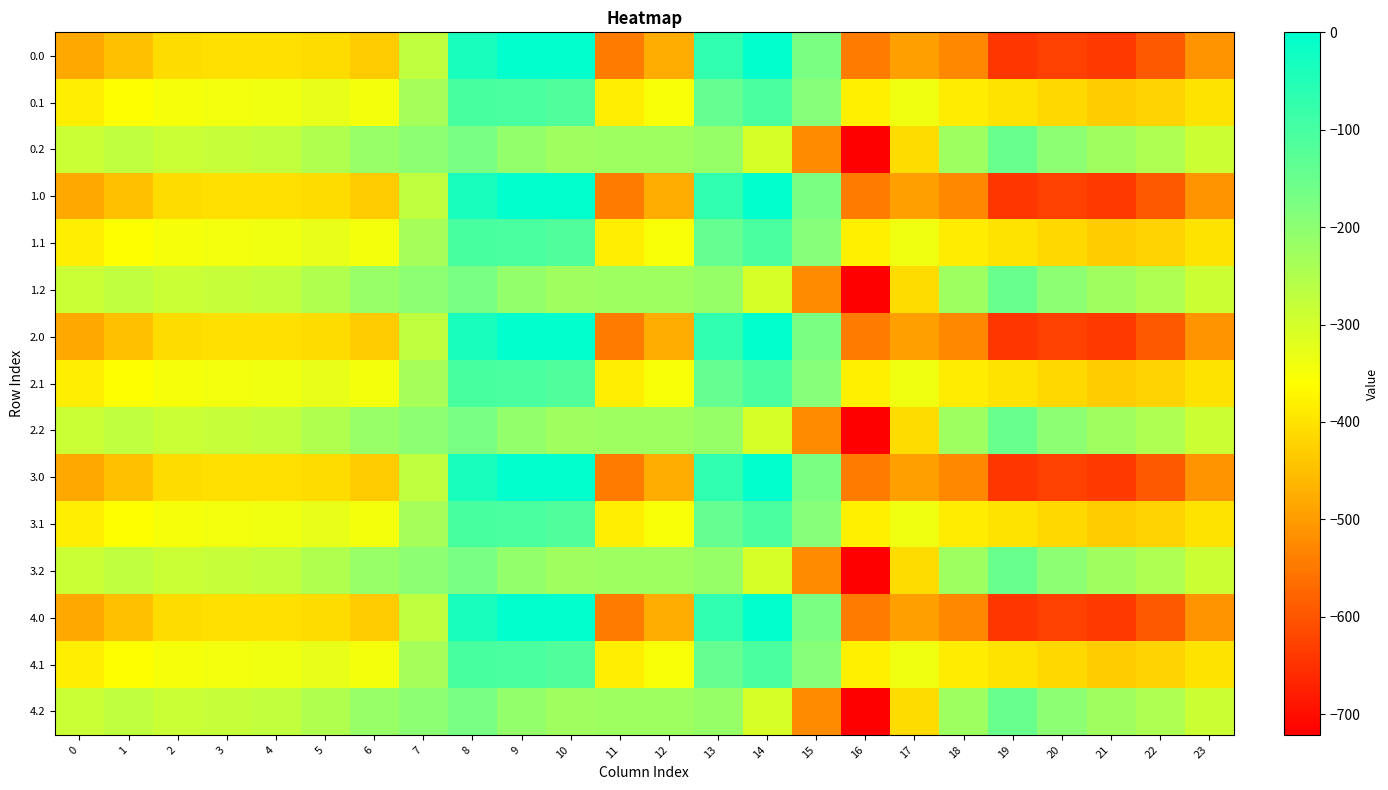

Reading left to right, extract all data points from this chart.

0.0: 0=-482.0	1=-449.5	2=-410.3	3=-404.4	4=-404.9	5=-410.8	6=-435.0	7=-270.7	8=-35.0	9=0.0	10=0.0	11=-544.3	12=-477.2	13=-70.2	14=-0.3	15=-172.8	16=-545.4	17=-493.8	18=-529.6	19=-644.5	20=-629.9	21=-638.4	22=-592.3	23=-511.3
0.1: 0=-384.6	1=-361.1	2=-347.9	3=-342.7	4=-339.6	5=-329.5	6=-345.2	7=-234.9	8=-102.3	9=-104.8	10=-114.0	11=-384.7	12=-350.8	13=-141.2	14=-105.5	15=-190.4	16=-380.5	17=-340.1	18=-388.5	19=-399.7	20=-414.5	21=-432.4	22=-419.9	23=-399.4
0.2: 0=-287.1	1=-272.7	2=-285.5	3=-281.0	4=-274.4	5=-248.1	6=-216.4	7=-199.0	8=-169.5	9=-209.6	10=-228.0	11=-225.2	12=-224.3	13=-212.2	14=-301.9	15=-522.2	16=-721.2	17=-409.5	18=-223.1	19=-151.1	20=-199.2	21=-226.4	22=-247.4	23=-287.5
1.0: 0=-482.0	1=-449.5	2=-410.3	3=-404.4	4=-404.9	5=-410.8	6=-435.0	7=-270.7	8=-35.0	9=0.0	10=0.0	11=-544.3	12=-477.2	13=-70.2	14=-0.3	15=-172.8	16=-545.4	17=-493.8	18=-529.6	19=-644.5	20=-629.9	21=-638.4	22=-592.3	23=-511.3
1.1: 0=-384.6	1=-361.1	2=-347.9	3=-342.7	4=-339.6	5=-329.5	6=-345.2	7=-234.9	8=-102.3	9=-104.8	10=-114.0	11=-384.7	12=-350.8	13=-141.2	14=-105.5	15=-190.4	16=-380.5	17=-340.1	18=-388.5	19=-399.7	20=-414.5	21=-432.4	22=-419.9	23=-399.4
1.2: 0=-287.1	1=-272.7	2=-285.5	3=-281.0	4=-274.4	5=-248.1	6=-216.4	7=-199.0	8=-169.5	9=-209.6	10=-228.0	11=-225.2	12=-224.3	13=-212.2	14=-301.9	15=-522.2	16=-721.2	17=-409.5	18=-223.1	19=-151.1	20=-199.2	21=-226.4	22=-247.4	23=-287.5
2.0: 0=-482.0	1=-449.5	2=-410.3	3=-404.4	4=-404.9	5=-410.8	6=-435.0	7=-270.7	8=-35.0	9=0.0	10=0.0	11=-544.3	12=-477.2	13=-70.2	14=-0.3	15=-172.8	16=-545.4	17=-493.8	18=-529.6	19=-644.5	20=-629.9	21=-638.4	22=-592.3	23=-511.3
2.1: 0=-384.6	1=-361.1	2=-347.9	3=-342.7	4=-339.6	5=-329.5	6=-345.2	7=-234.9	8=-102.3	9=-104.8	10=-114.0	11=-384.7	12=-350.8	13=-141.2	14=-105.5	15=-190.4	16=-380.5	17=-340.1	18=-388.5	19=-399.7	20=-414.5	21=-432.4	22=-419.9	23=-399.4
2.2: 0=-287.1	1=-272.7	2=-285.5	3=-281.0	4=-274.4	5=-248.1	6=-216.4	7=-199.0	8=-169.5	9=-209.6	10=-228.0	11=-225.2	12=-224.3	13=-212.2	14=-301.9	15=-522.2	16=-721.2	17=-409.5	18=-223.1	19=-151.1	20=-199.2	21=-226.4	22=-247.4	23=-287.5
3.0: 0=-482.0	1=-449.5	2=-410.3	3=-404.4	4=-404.9	5=-410.8	6=-435.0	7=-270.7	8=-35.0	9=0.0	10=0.0	11=-544.3	12=-477.2	13=-70.2	14=-0.3	15=-172.8	16=-545.4	17=-493.8	18=-529.6	19=-644.5	20=-629.9	21=-638.4	22=-592.3	23=-511.3
3.1: 0=-384.6	1=-361.1	2=-347.9	3=-342.7	4=-339.6	5=-329.5	6=-345.2	7=-234.9	8=-102.3	9=-104.8	10=-114.0	11=-384.7	12=-350.8	13=-141.2	14=-105.5	15=-190.4	16=-380.5	17=-340.1	18=-388.5	19=-399.7	20=-414.5	21=-432.4	22=-419.9	23=-399.4
3.2: 0=-287.1	1=-272.7	2=-285.5	3=-281.0	4=-274.4	5=-248.1	6=-216.4	7=-199.0	8=-169.5	9=-209.6	10=-228.0	11=-225.2	12=-224.3	13=-212.2	14=-301.9	15=-522.2	16=-721.2	17=-409.5	18=-223.1	19=-151.1	20=-199.2	21=-226.4	22=-247.4	23=-287.5
4.0: 0=-482.0	1=-449.5	2=-410.3	3=-404.4	4=-404.9	5=-410.8	6=-435.0	7=-270.7	8=-35.0	9=0.0	10=0.0	11=-544.3	12=-477.2	13=-70.2	14=-0.3	15=-172.8	16=-545.4	17=-493.8	18=-529.6	19=-644.5	20=-629.9	21=-638.4	22=-592.3	23=-511.3
4.1: 0=-384.6	1=-361.1	2=-347.9	3=-342.7	4=-339.6	5=-329.5	6=-345.2	7=-234.9	8=-102.3	9=-104.8	10=-114.0	11=-384.7	12=-350.8	13=-141.2	14=-105.5	15=-190.4	16=-380.5	17=-340.1	18=-388.5	19=-399.7	20=-414.5	21=-432.4	22=-419.9	23=-399.4
4.2: 0=-287.1	1=-272.7	2=-285.5	3=-281.0	4=-274.4	5=-248.1	6=-216.4	7=-199.0	8=-169.5	9=-209.6	10=-228.0	11=-225.2	12=-224.3	13=-212.2	14=-301.9	15=-522.2	16=-721.2	17=-409.5	18=-223.1	19=-151.1	20=-199.2	21=-226.4	22=-247.4	23=-287.5